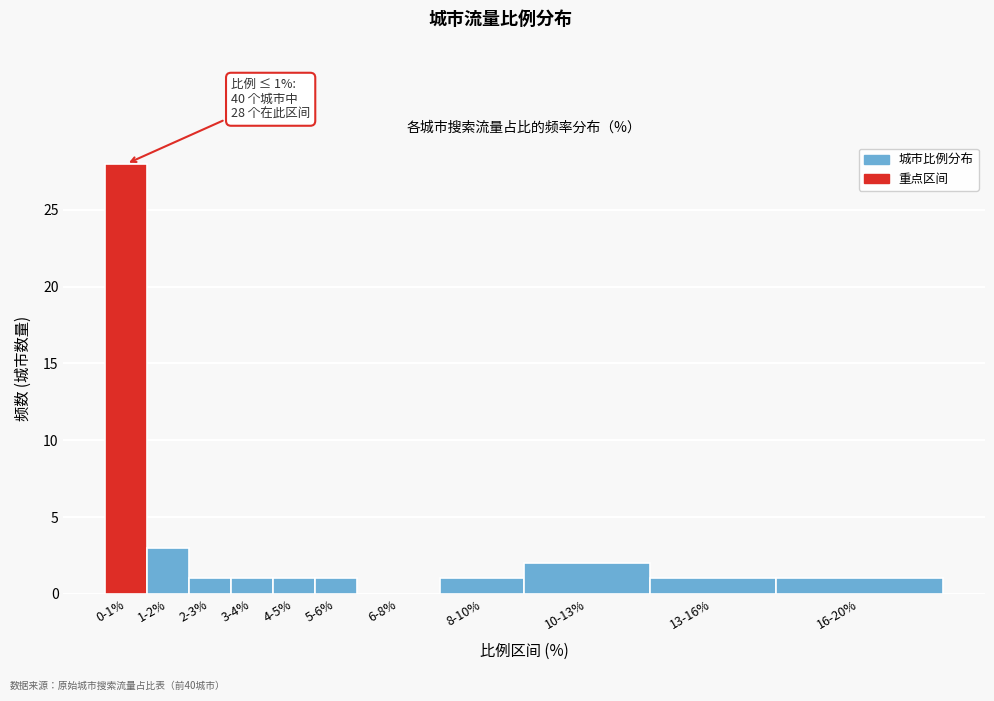

Reading left to right, list all the values displayed in this chart.

0-1%=28	1-2%=3	2-3%=1	3-4%=1	4-5%=1	5-6%=1	6-8%=0	8-10%=1	10-13%=2	13-16%=1	16-20%=1